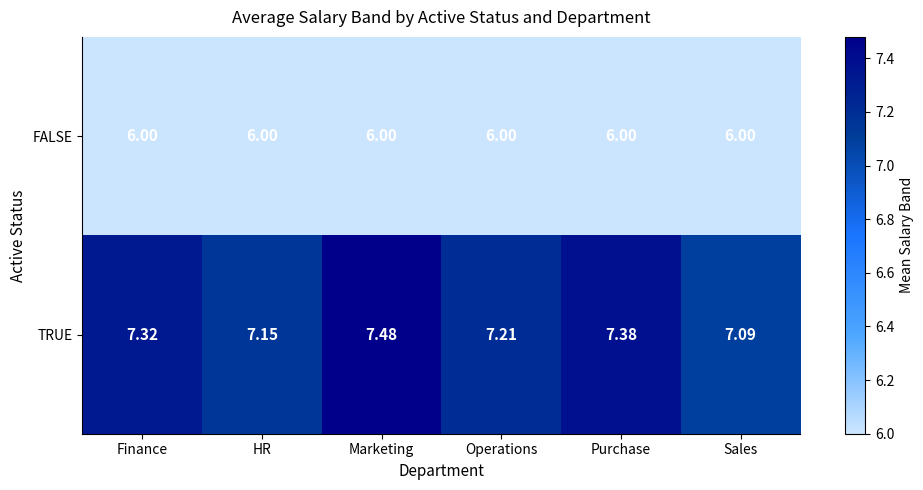

List the series in order of their peak value, lowest first.

FALSE, TRUE